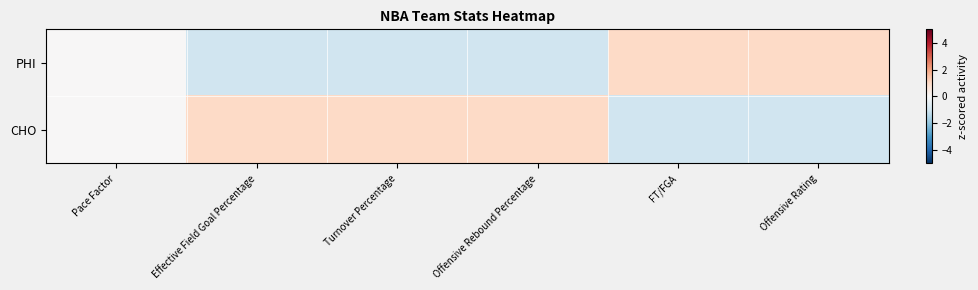

List the series in order of their peak value, highest first.

PHI, CHO